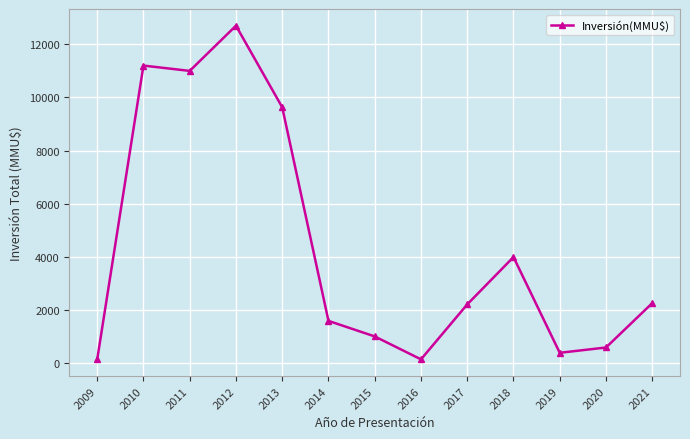

What is the sum of all values?

56941